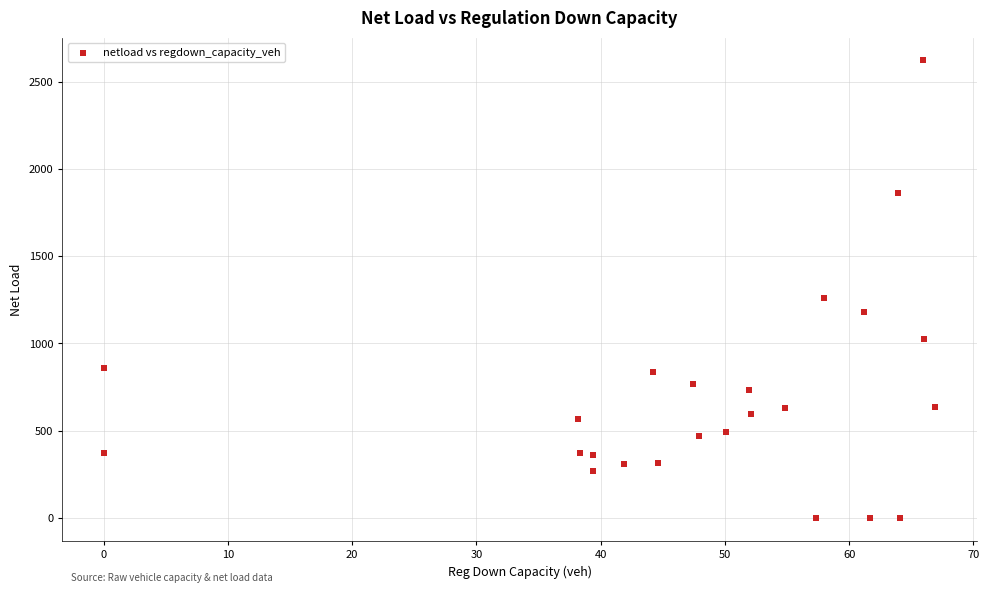

What is the range of X values (max minus min)?

66.9